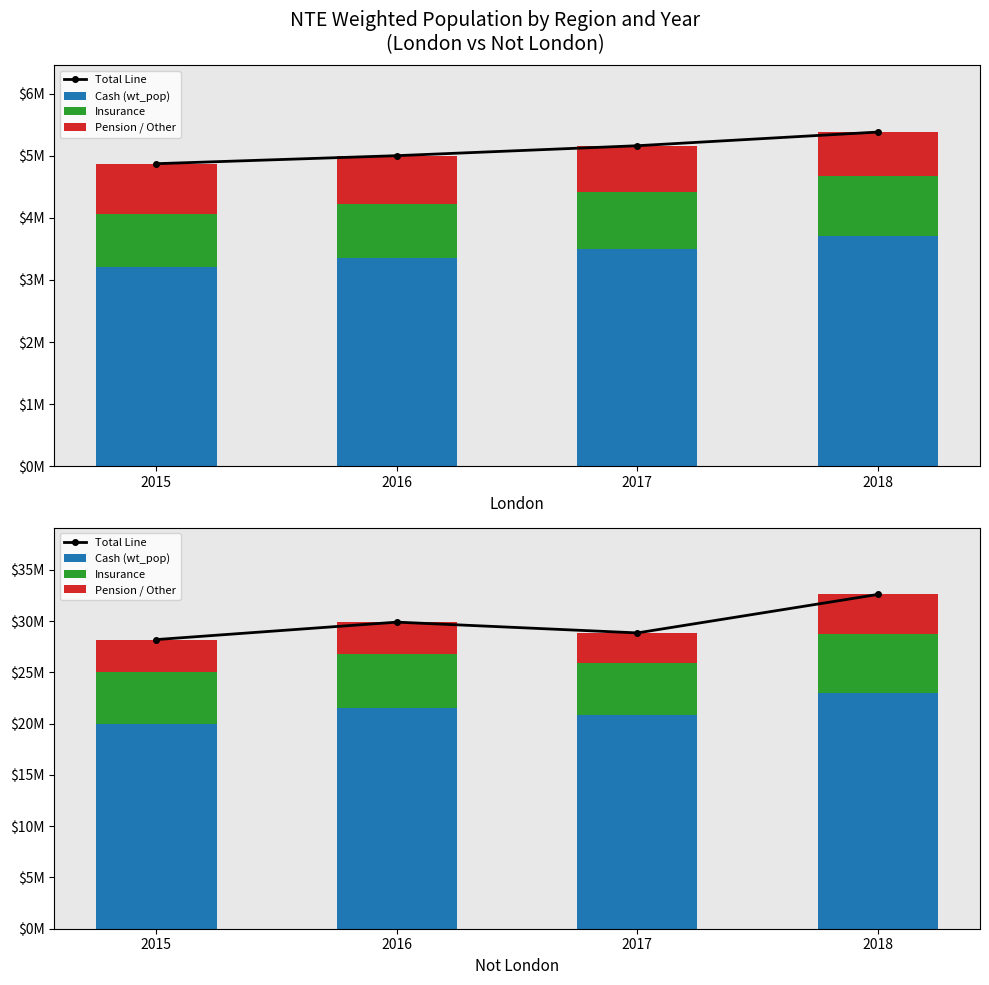

How many groups of bars are there?

4